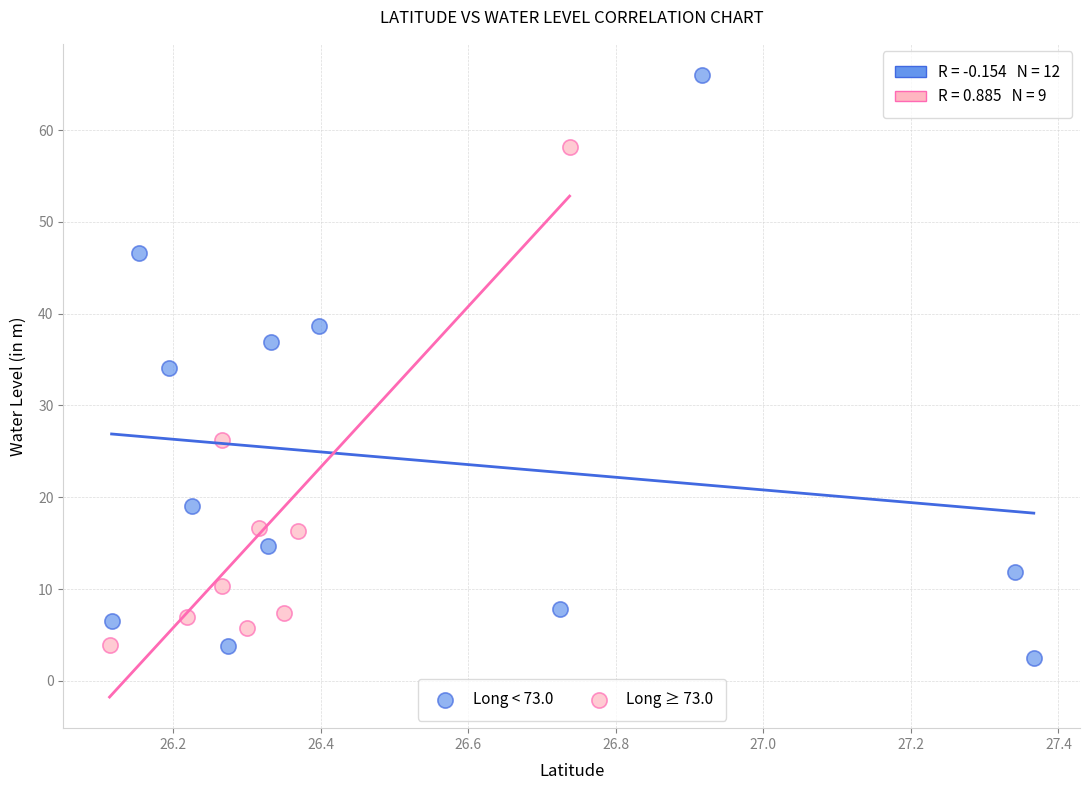

Which series has the largest Y range (max minus min)?

Long < 73.0